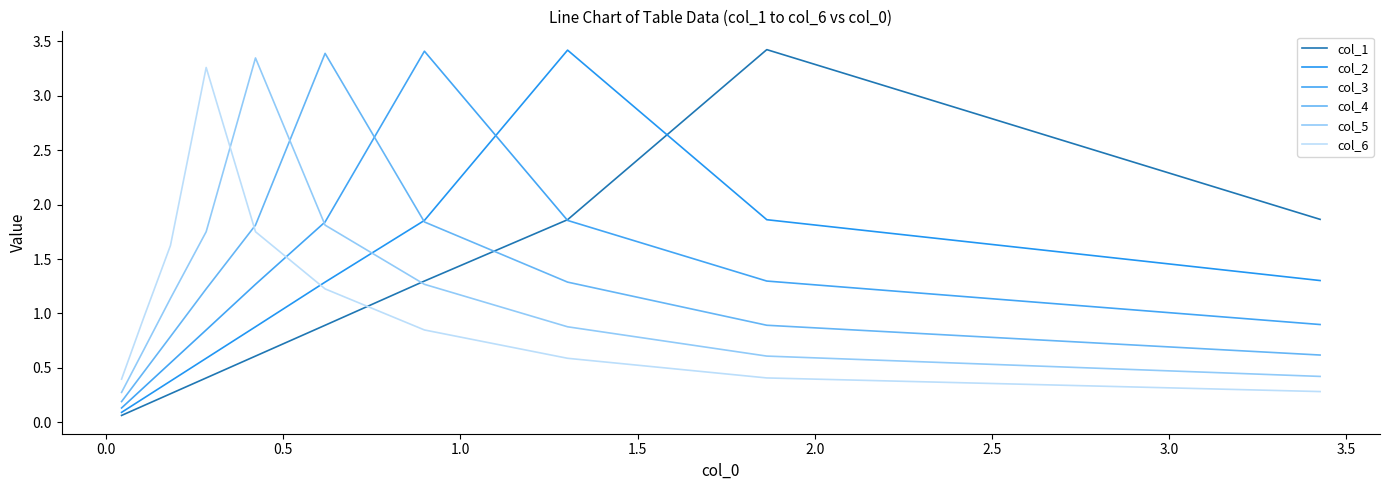

List the series in order of their peak value, lowest first.

col_6, col_5, col_4, col_3, col_2, col_1